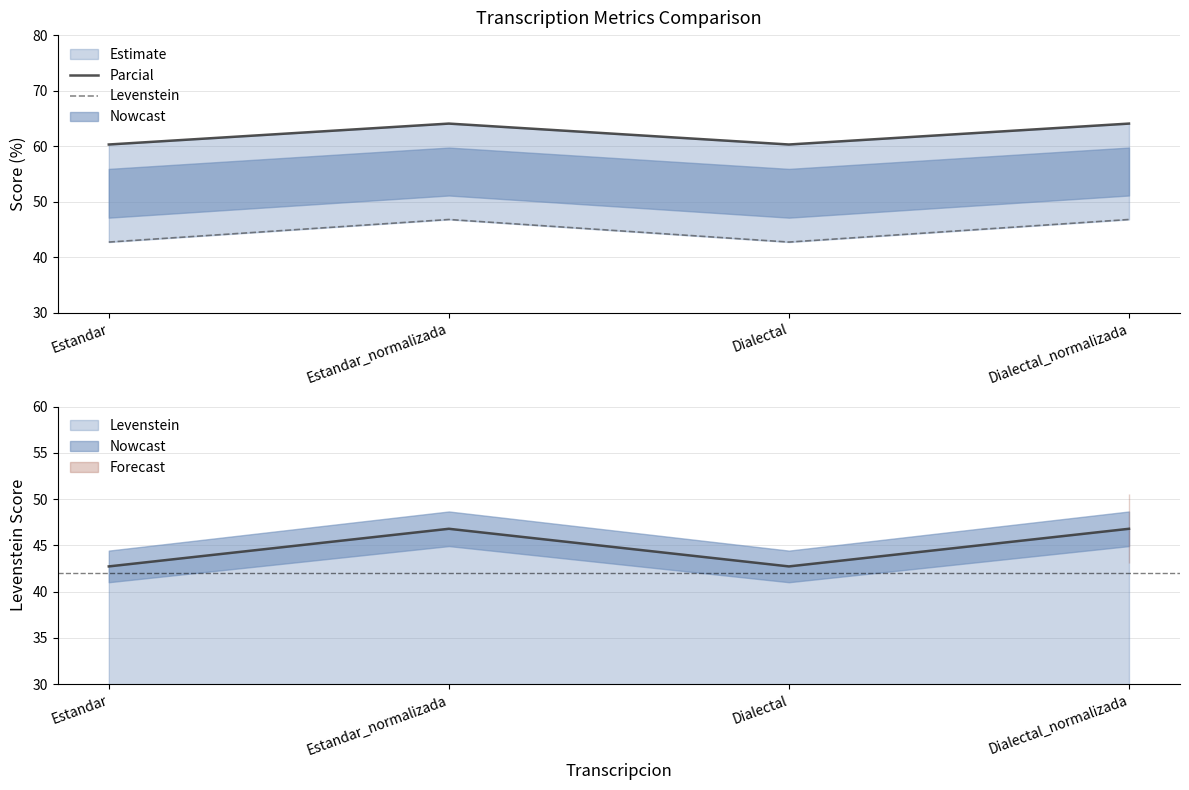

Reading left to right, transcribe all the data shown in this chart.

Parcial: 60.3	64.1	60.3	64.1
Levenstein: 42.7	46.8	42.7	46.8